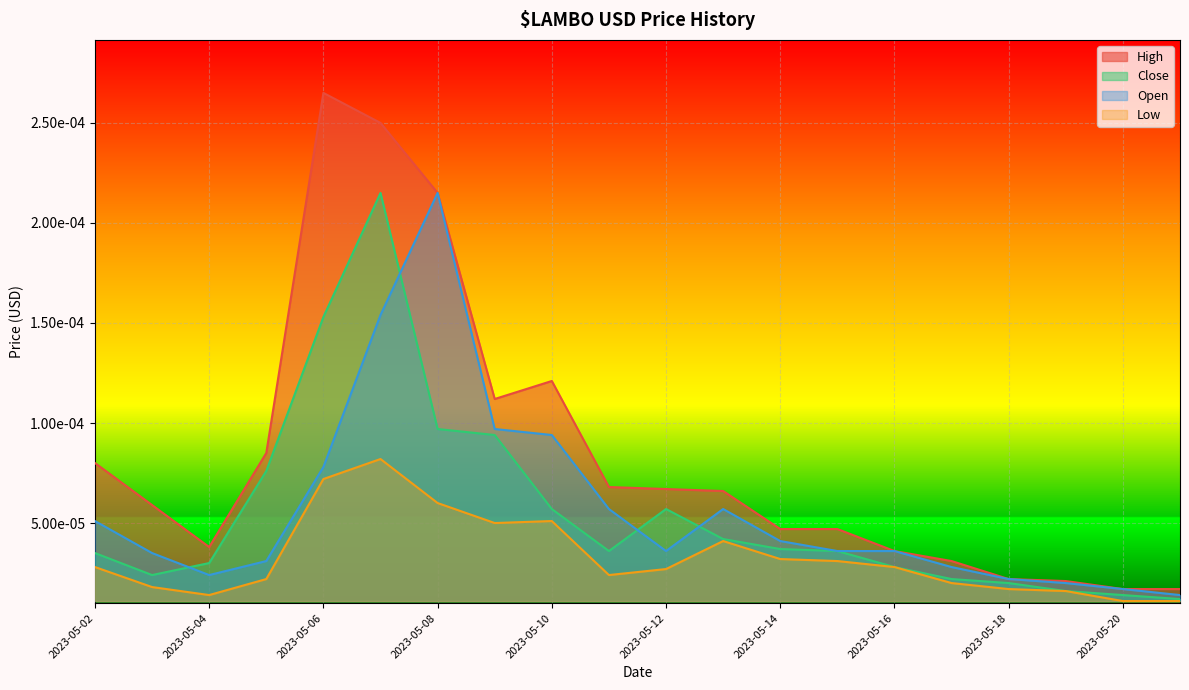

What are all the series names shown in the legend?

High, Close, Open, Low